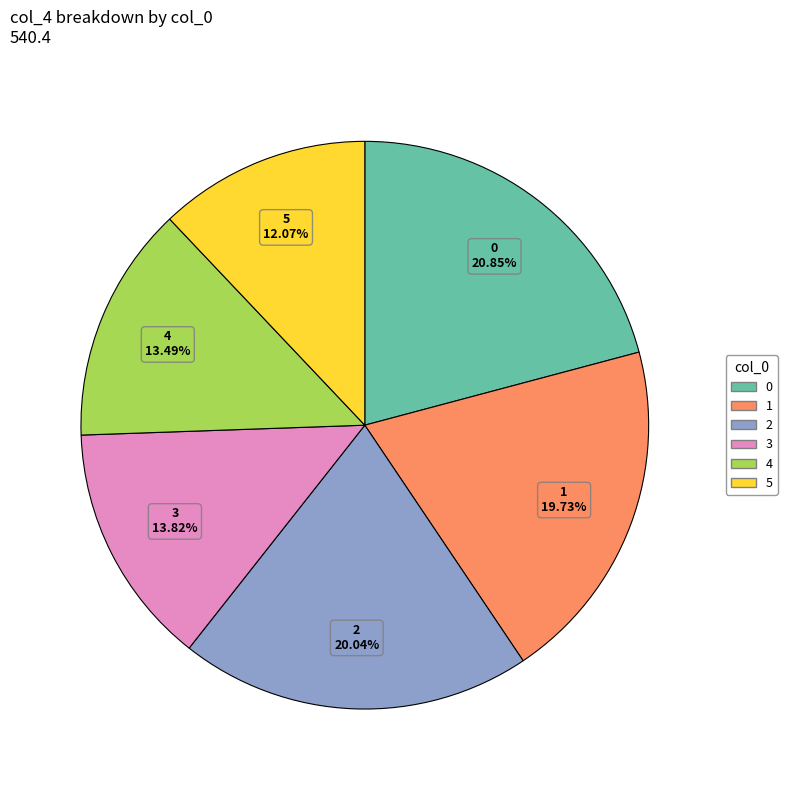

Is 2 the majority of the pie?

No